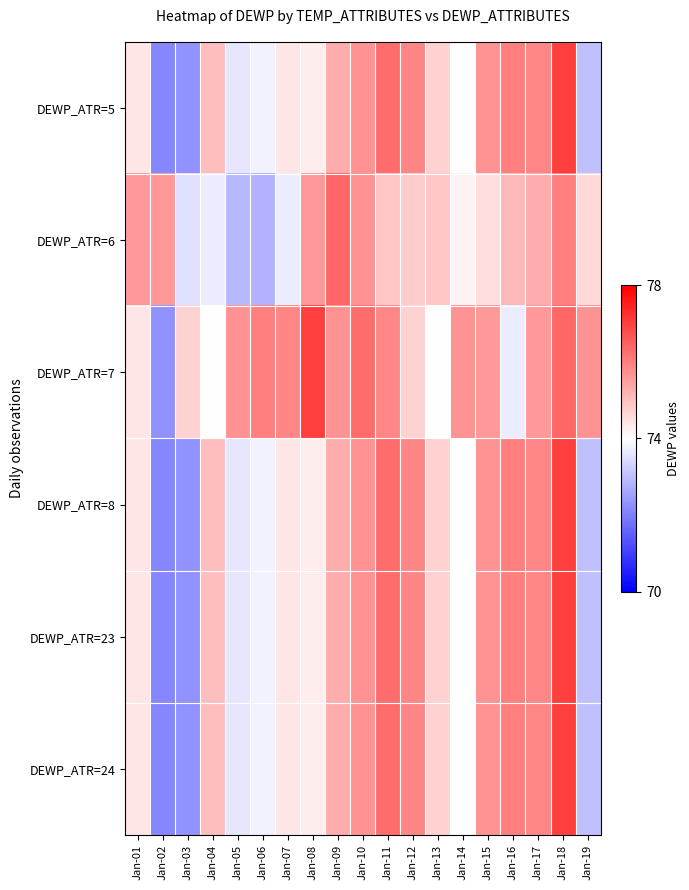

What is the total value across all series at Jan-09?

4.2